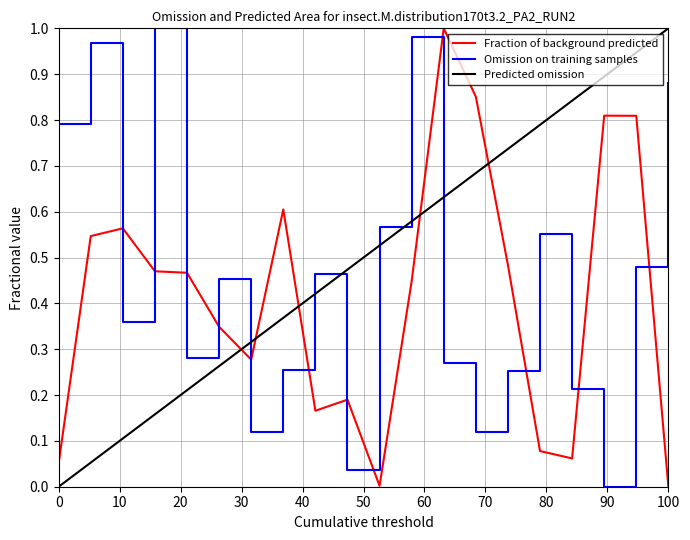

Which series has the largest total across all categories?

Predicted omission